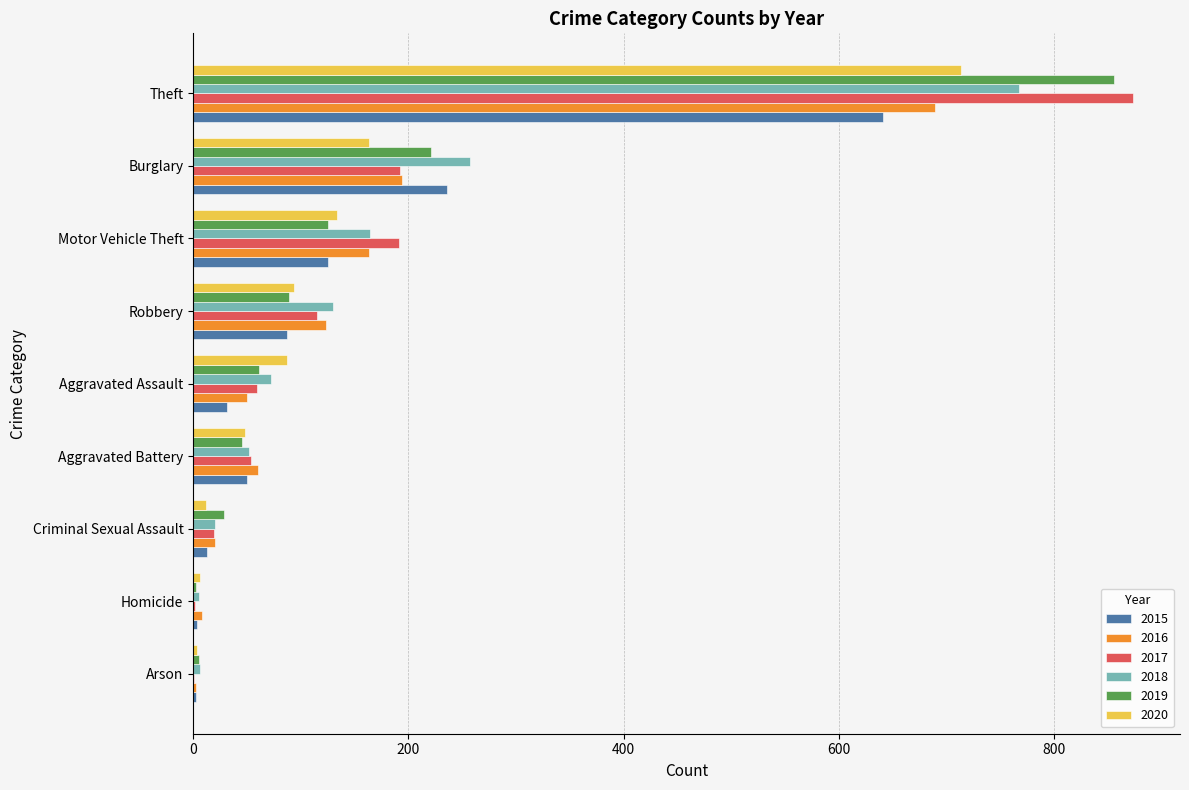

What are all the series names shown in the legend?

2015, 2016, 2017, 2018, 2019, 2020